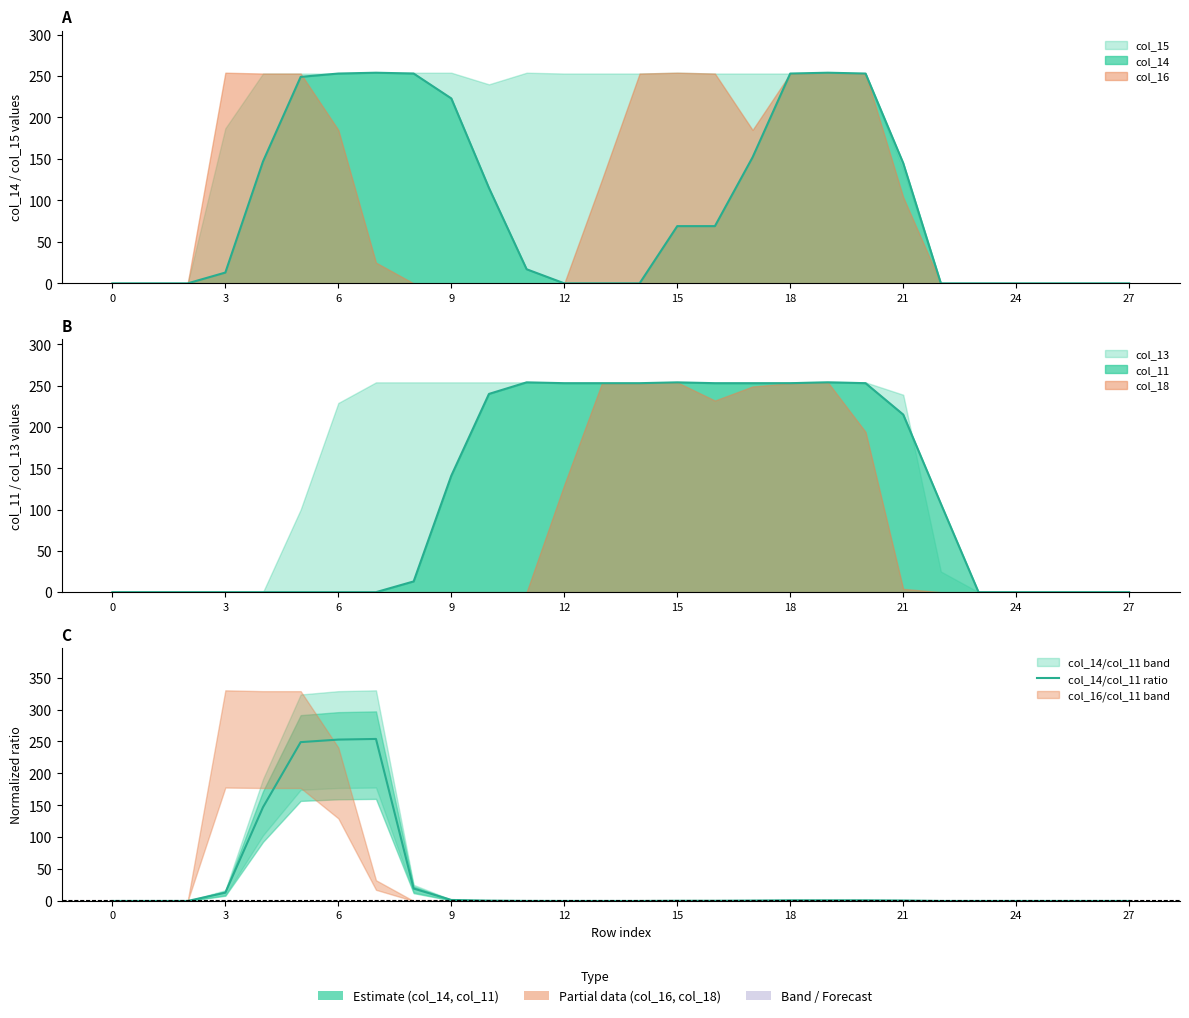

What is the sum of the values at 18 and 13?

1.0